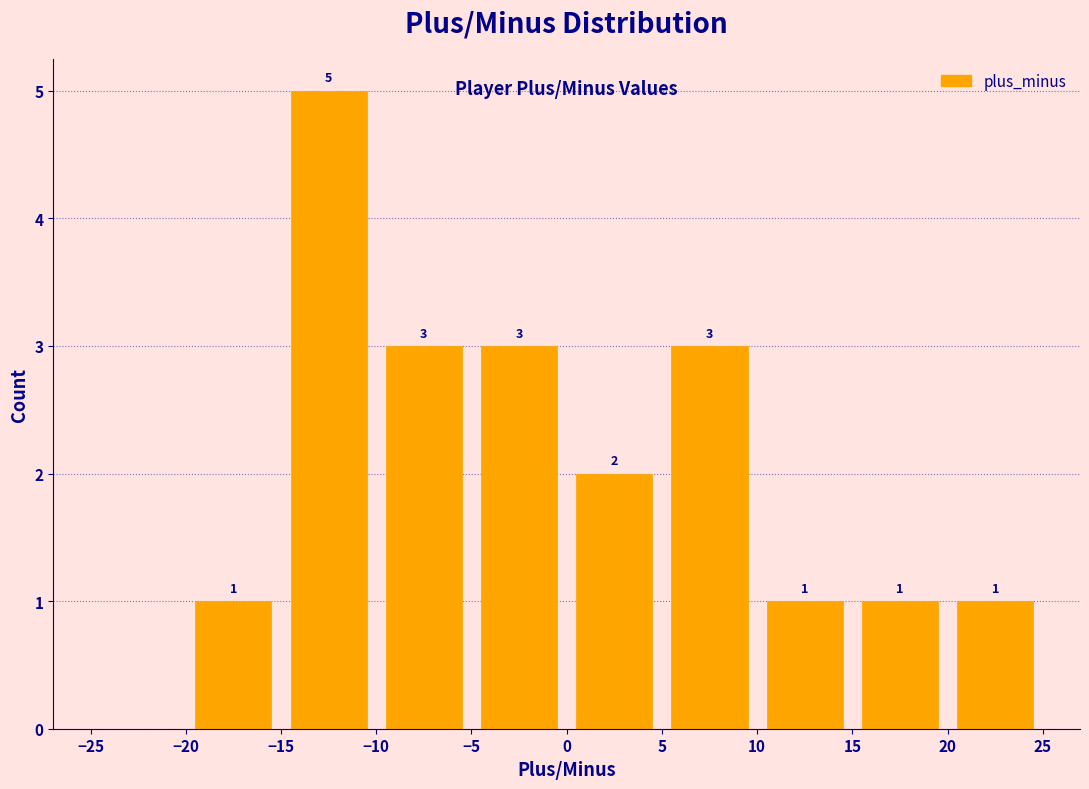

Over which range of the x-axis is the bar tallest?

-15 to -10